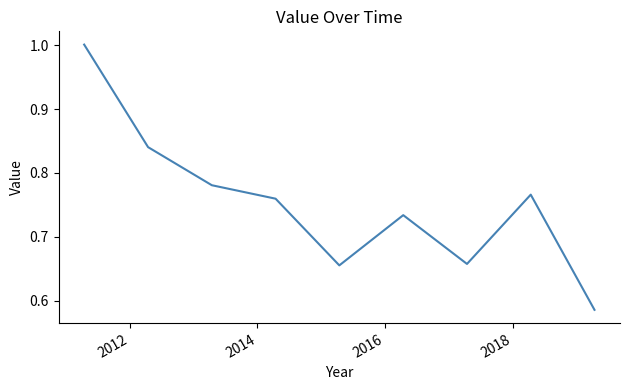

What is the difference between the maximum and minimum values?

0.4